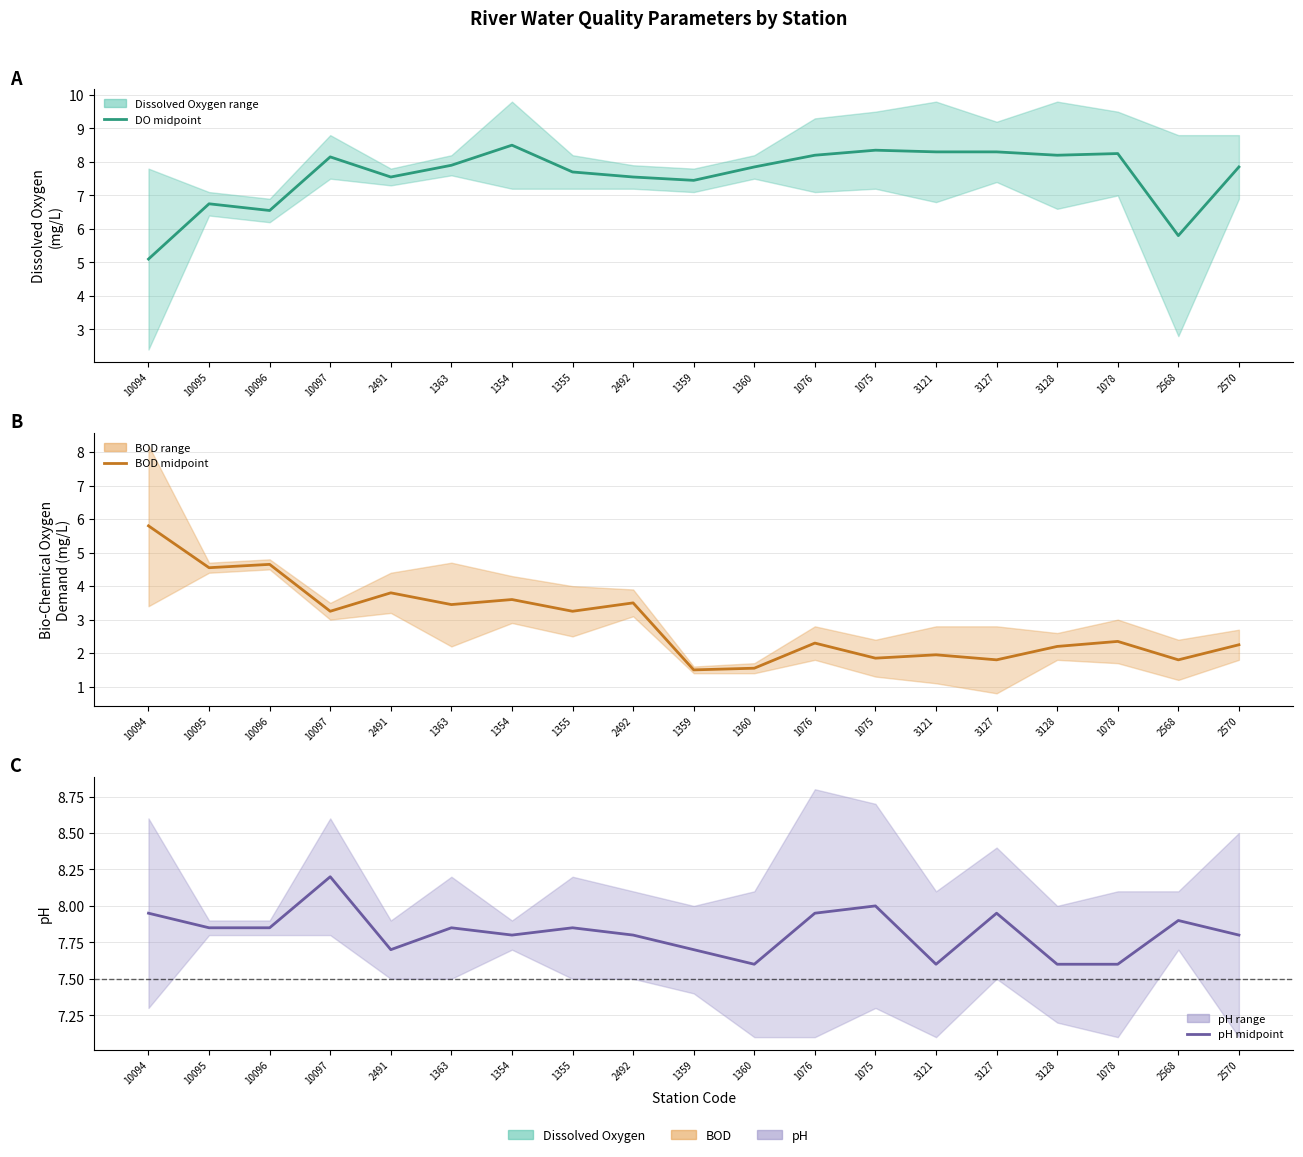

True or false: BOD Mid and pH Mid cross at least once.

False